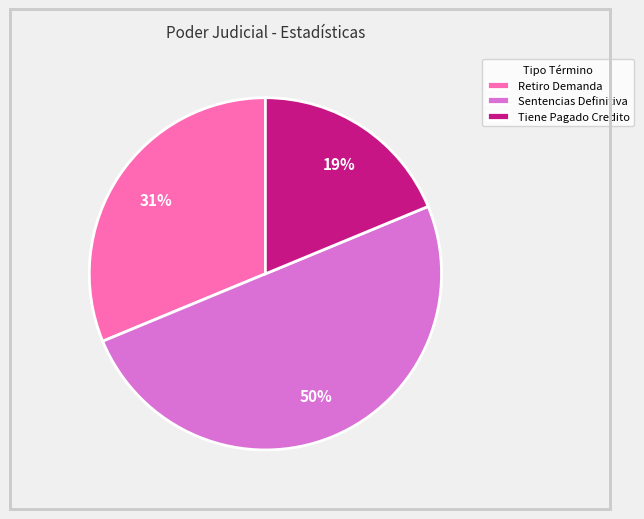

Does Tiene Pagado Credito account for over 50% of the chart?

No